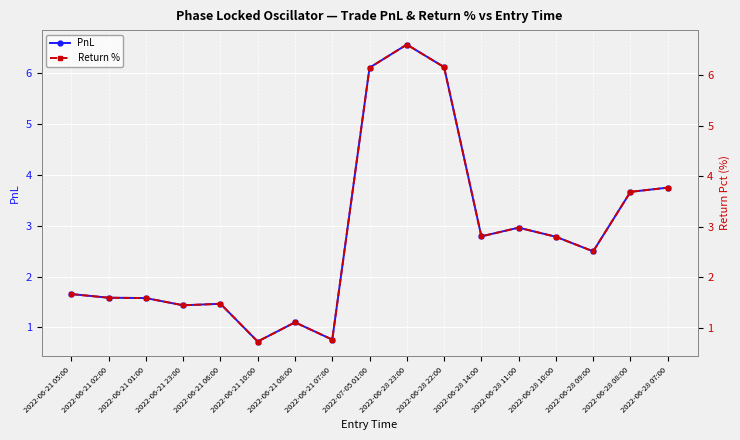

Reading left to right, list all the values displayed in this chart.

PnL: 1.7	1.6	1.6	1.4	1.5	0.7	1.1	0.8	6.1	6.6	6.1	2.8	3.0	2.8	2.5	3.7	3.7
Return %: 1.7	1.6	1.6	1.4	1.5	0.7	1.1	0.8	6.2	6.6	6.2	2.8	3.0	2.8	2.5	3.7	3.8